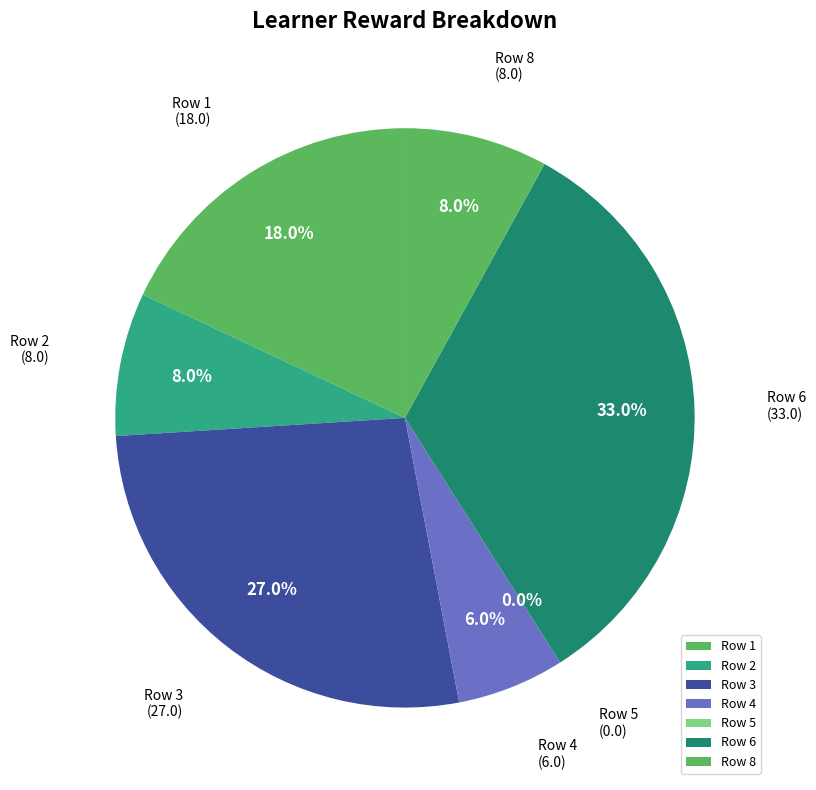

Which has a higher value, Row 6 or Row 3?

Row 6